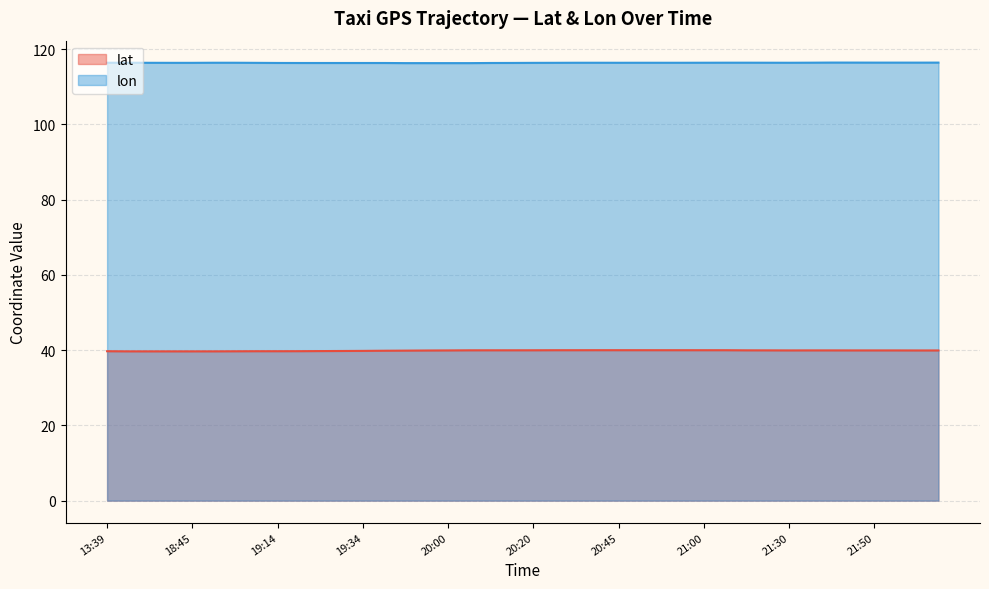

True or false: lat and lon cross at least once.

False